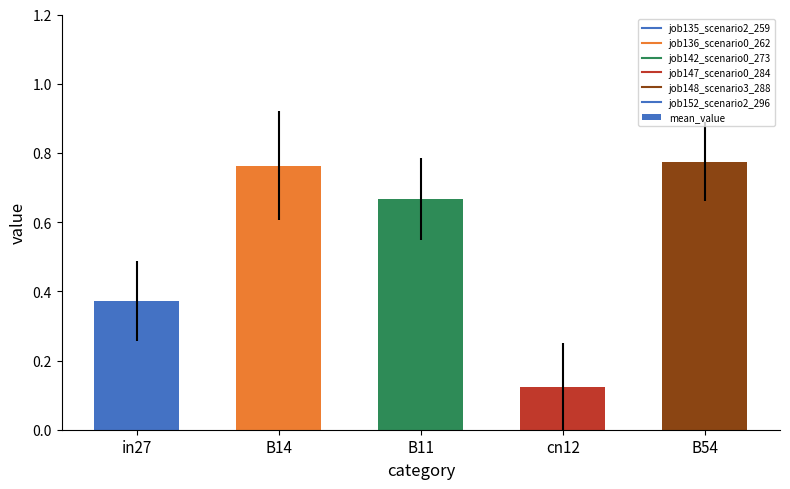

Are the bars grouped side by side (vs. stacked)?

No